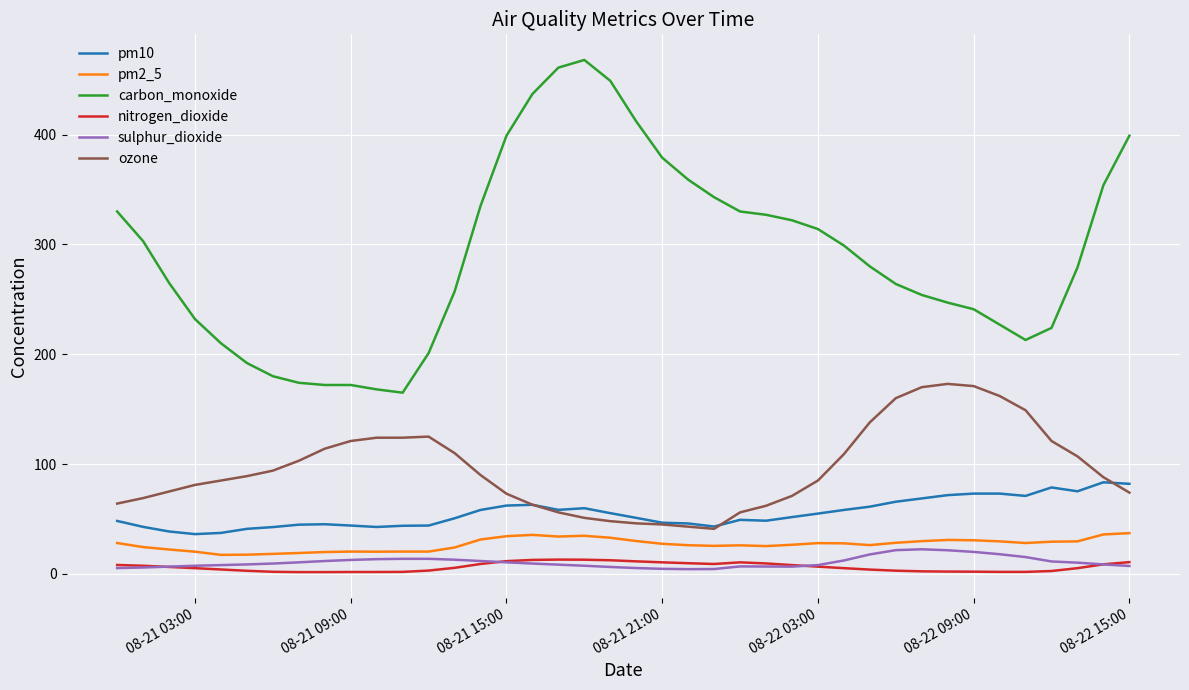

True or false: pm10 and sulphur_dioxide intersect in this chart.

False